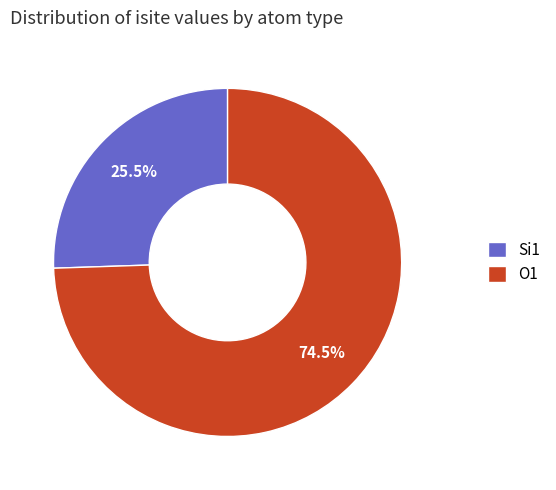

How many segments does this pie chart have?

2